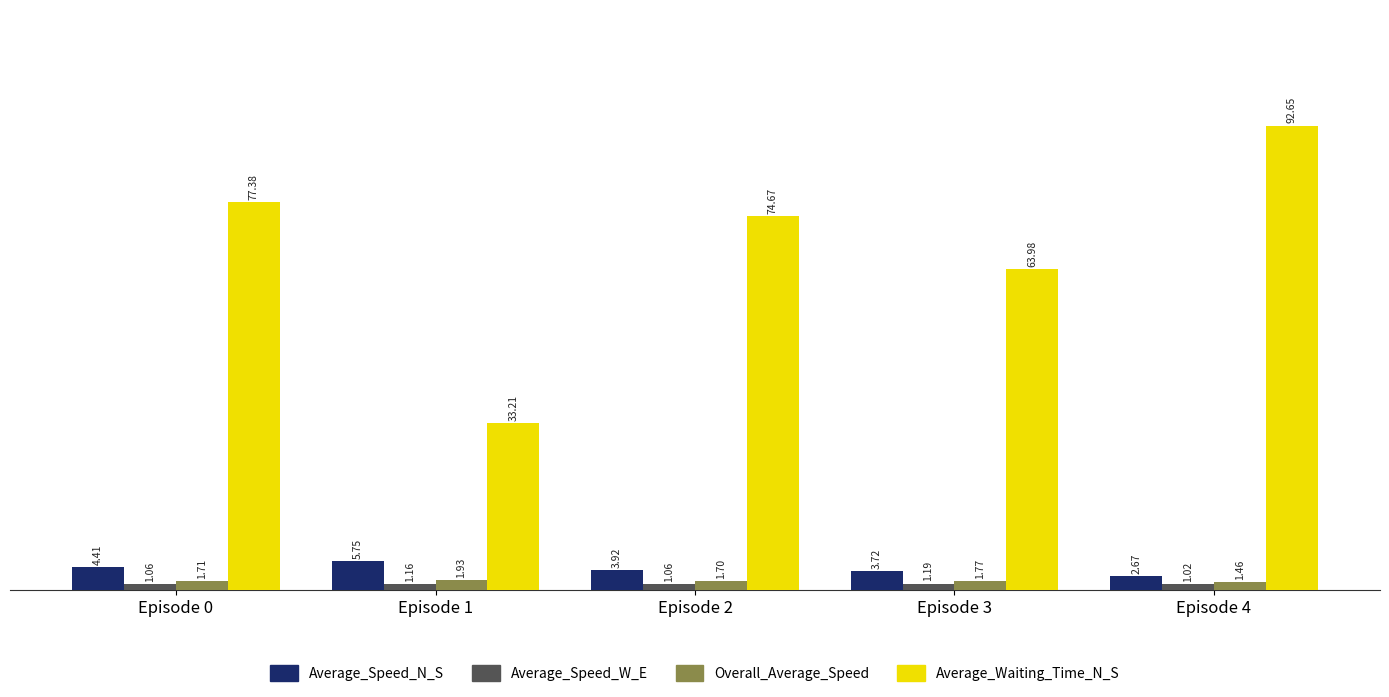

At how many categories does at least one series exceed 19?

5